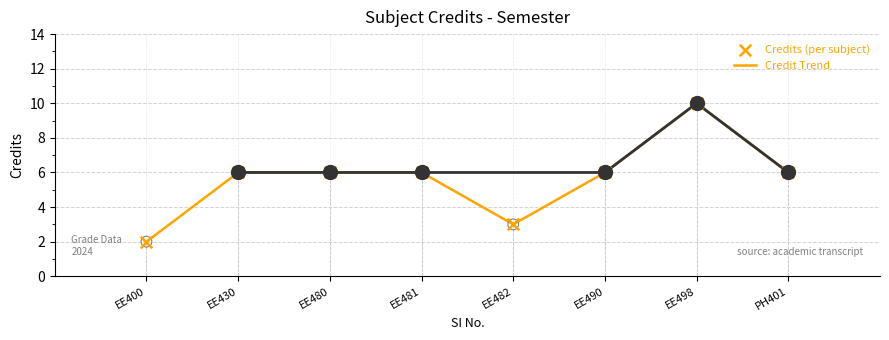

At how many categories does at least one series exceed 9?

1